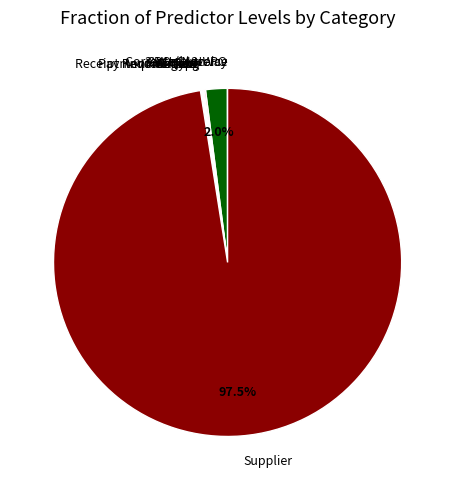

Is Cost Center the majority of the pie?

No